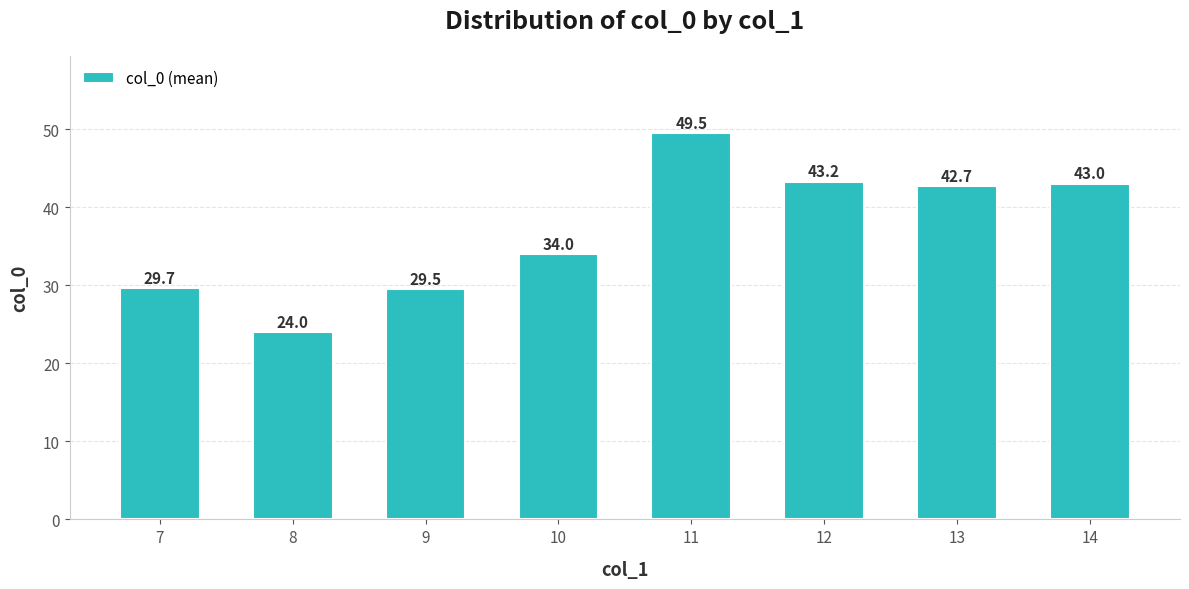

List the labels in order of value, smallest first.

8, 9, 7, 10, 13, 14, 12, 11